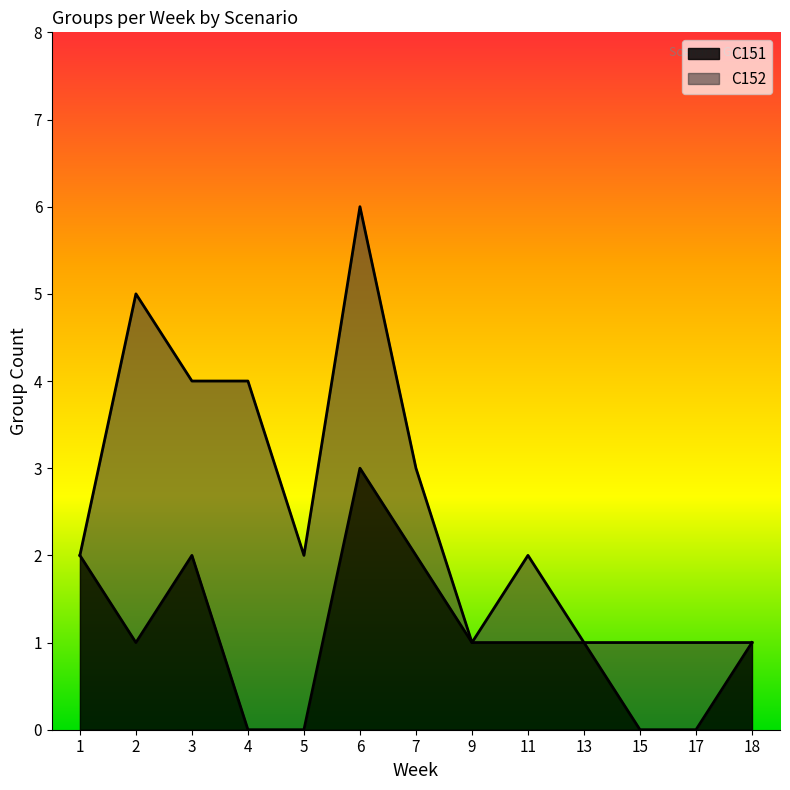

What is the value of the 8th point from the left?

1